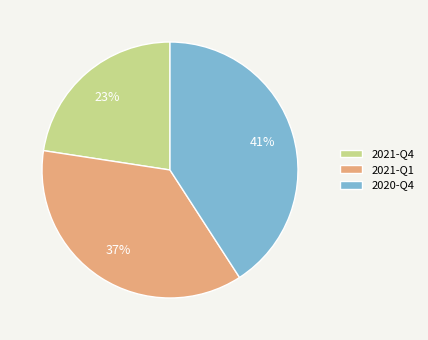

To the nearest percent, what is the difference between the largest and smallest slice percentages?

18%